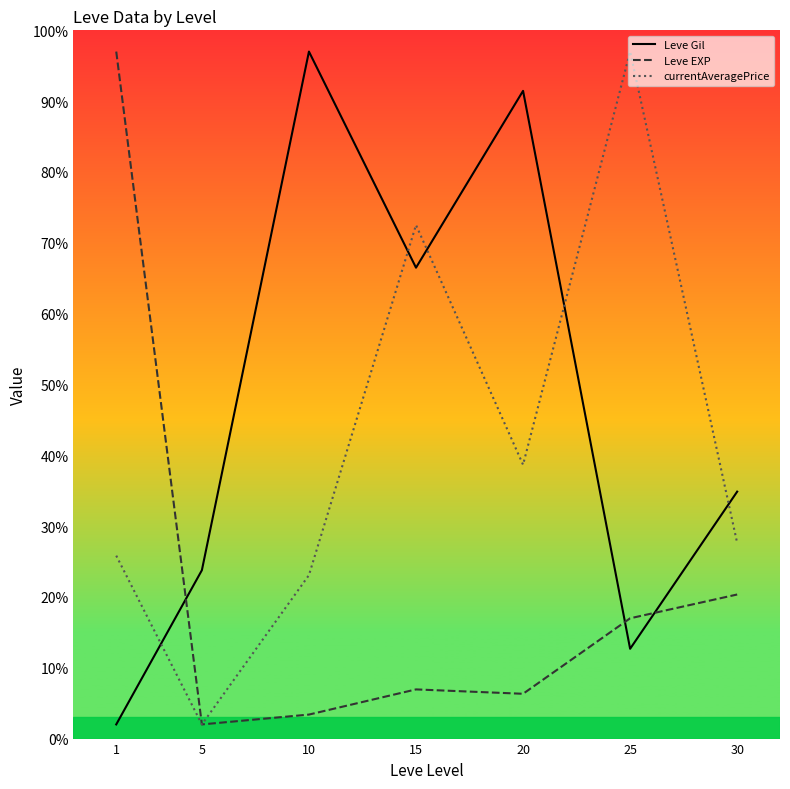

At how many categories does at least one series exceed 59?

5